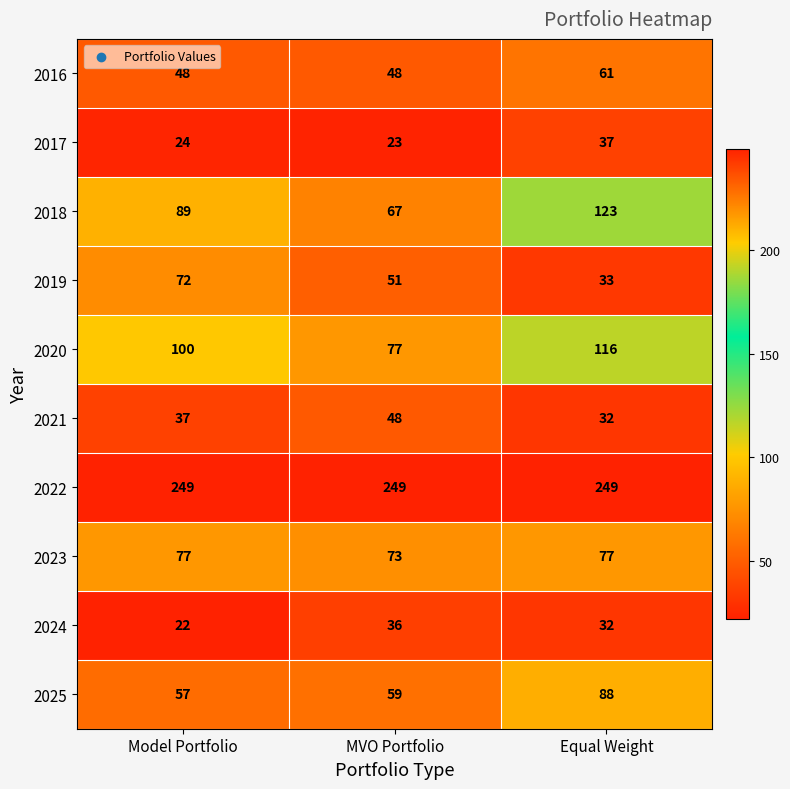

What is the difference between the highest and lowest values at Model Portfolio?

227